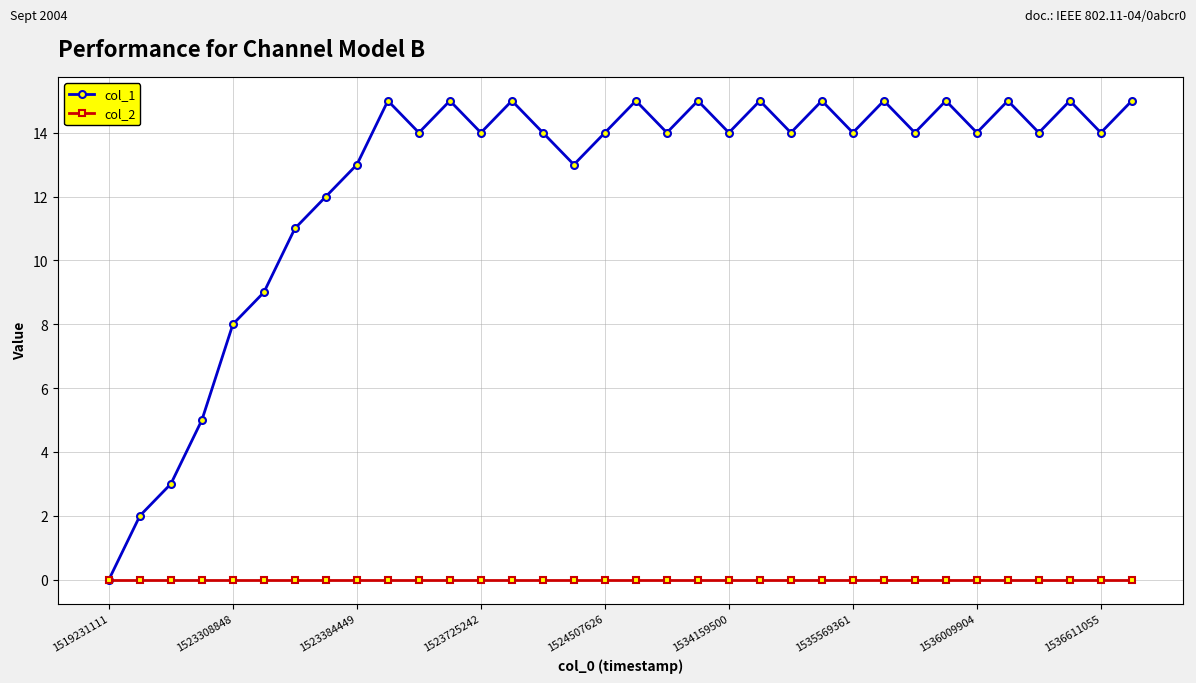

What is the value of the col_1 point at the 4th from the left?

5